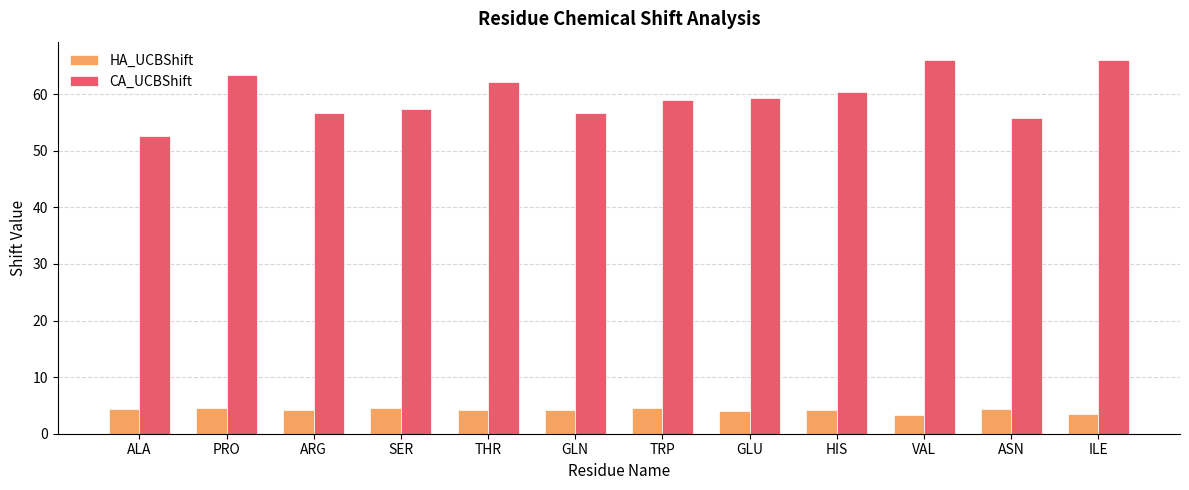

What value does the HA_UCBShift series have at PRO?

4.5